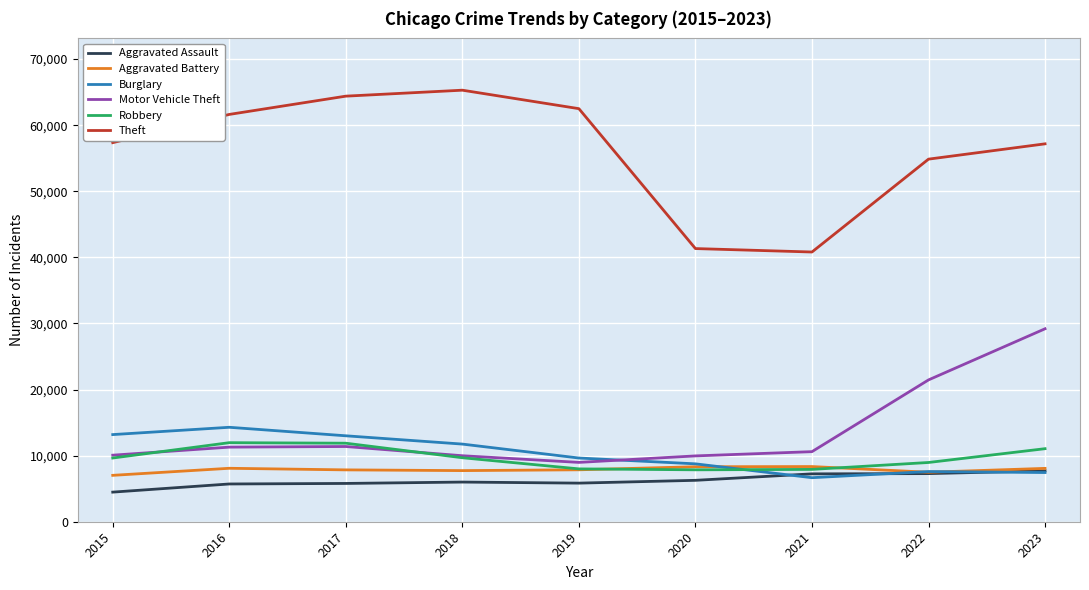

True or false: Theft and Motor Vehicle Theft cross at least once.

False